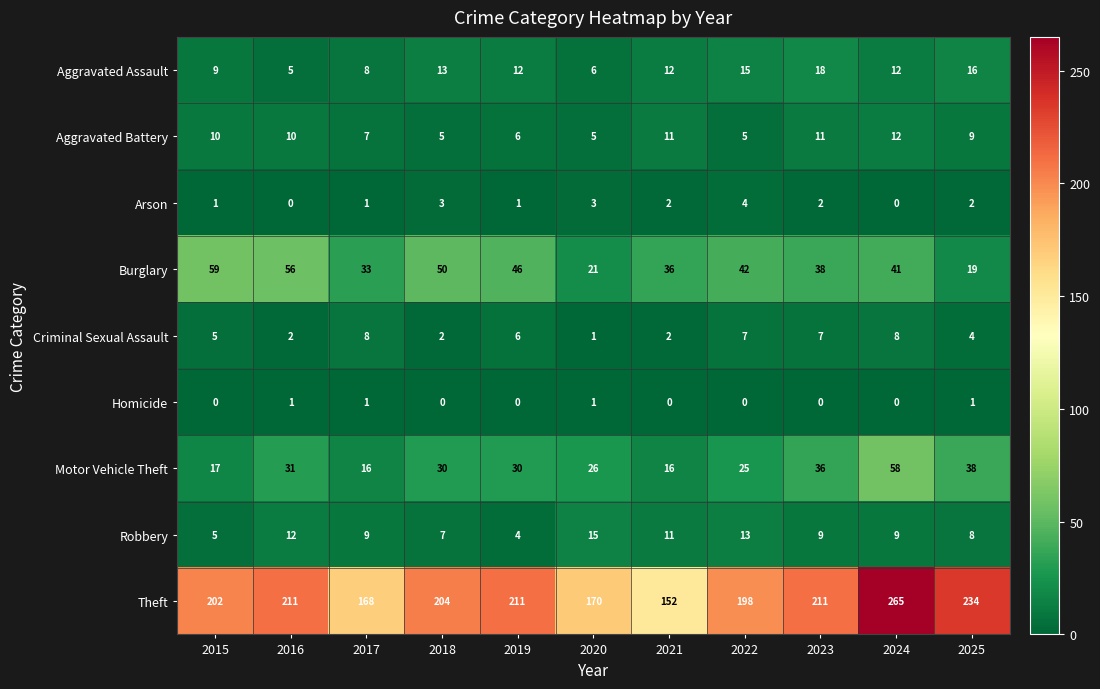

Rank the series by their maximum value, from lowest to highest.

Homicide, Arson, Criminal Sexual Assault, Aggravated Battery, Robbery, Aggravated Assault, Motor Vehicle Theft, Burglary, Theft